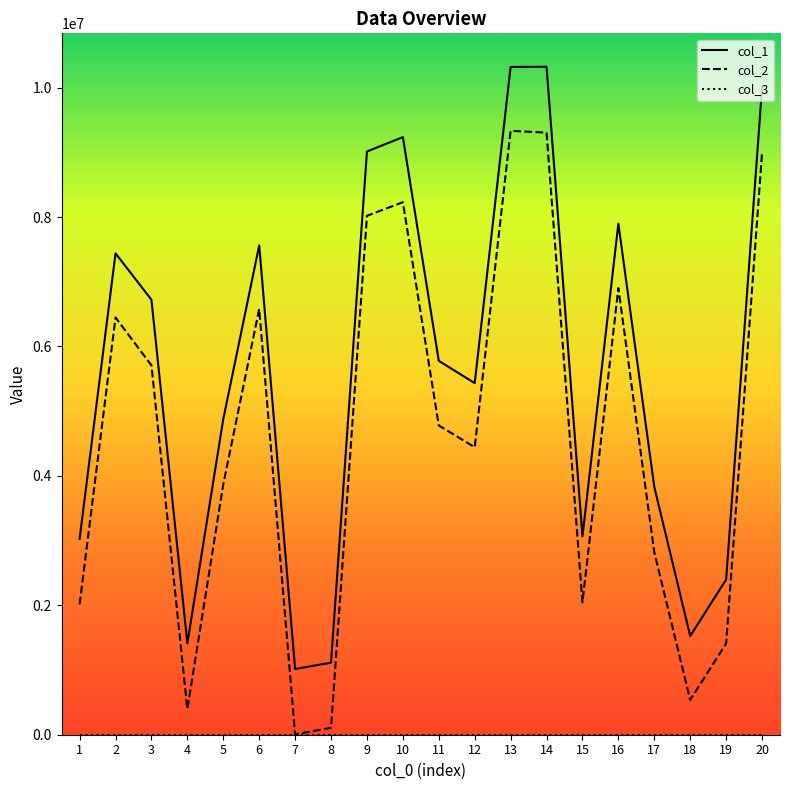

What is the highest value of the col_2 series?

9332182